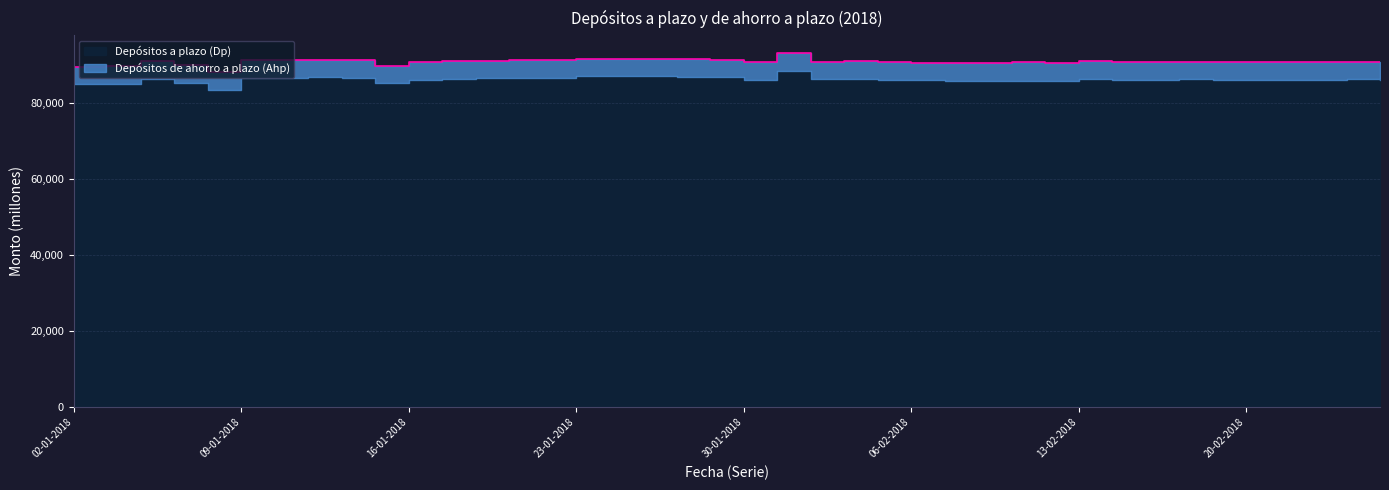

List the labels in order of value, largest first.

31-01-2018, 24-01-2018, 23-01-2018, 25-01-2018, 26-01-2018, 29-01-2018, 11-01-2018, 12-01-2018, 22-01-2018, 10-01-2018, 19-01-2018, 09-01-2018, 18-01-2018, 17-01-2018, 02-02-2018, 04-01-2018, 13-02-2018, 23-02-2018, 16-02-2018, 01-02-2018, 14-02-2018, 26-02-2018, 16-01-2018, 15-02-2018, 05-02-2018, 20-02-2018, 30-01-2018, 22-02-2018, 21-02-2018, 19-02-2018, 09-02-2018, 06-02-2018, 07-02-2018, 12-02-2018, 08-02-2018, 05-01-2018, 15-01-2018, 03-01-2018, 02-01-2018, 08-01-2018